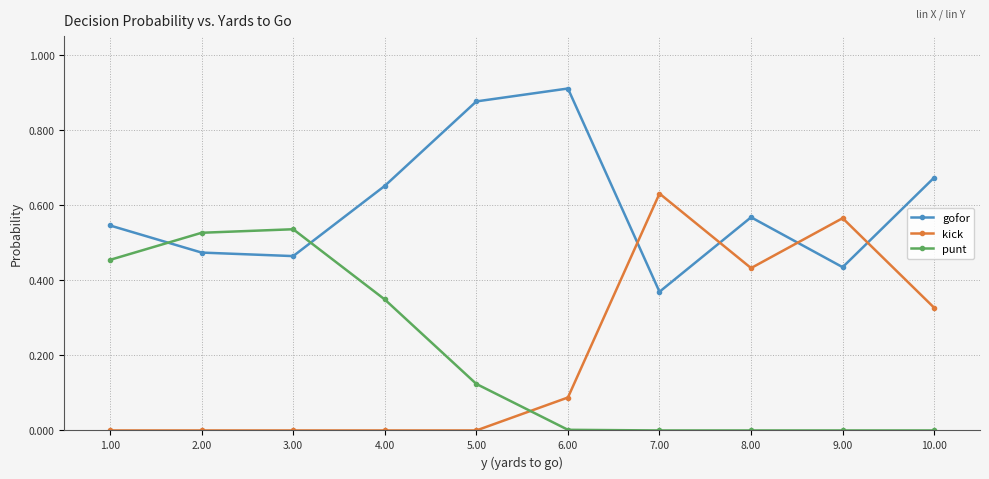

Which category has the highest value across all series?

6.00